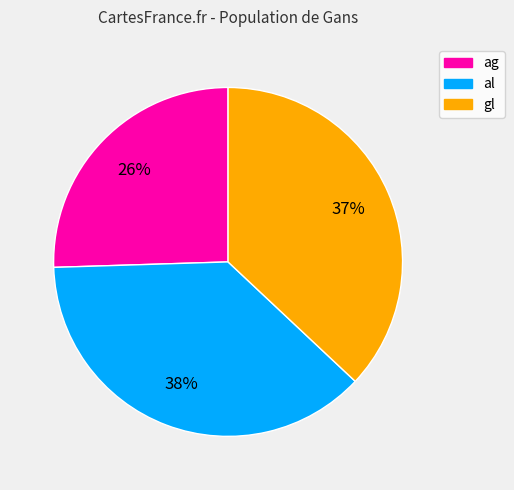

Is it true that gl is 51% of the pie?

False